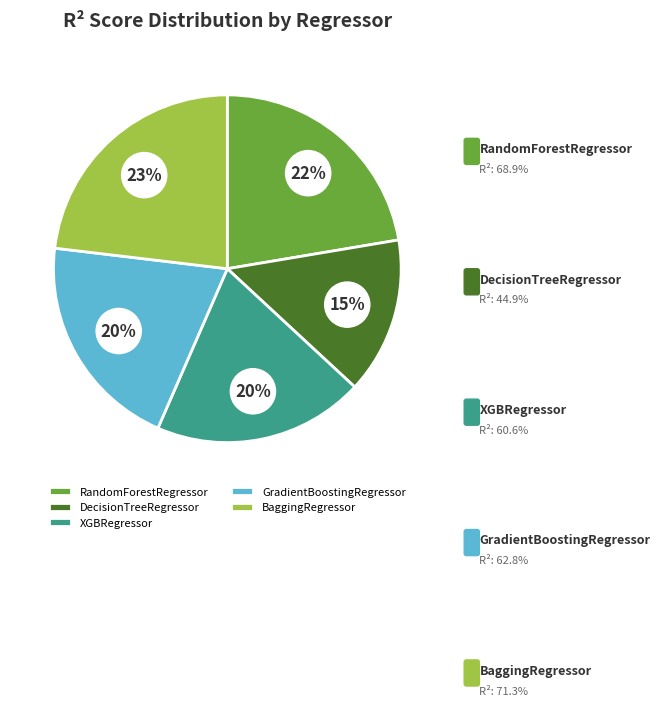

Approximately how many times larger is the value at XGBRegressor compared to RandomForestRegressor?

0.9